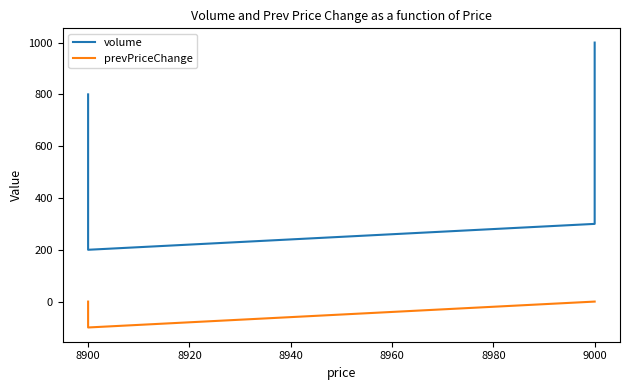

How many categories are shown in the chart?

5